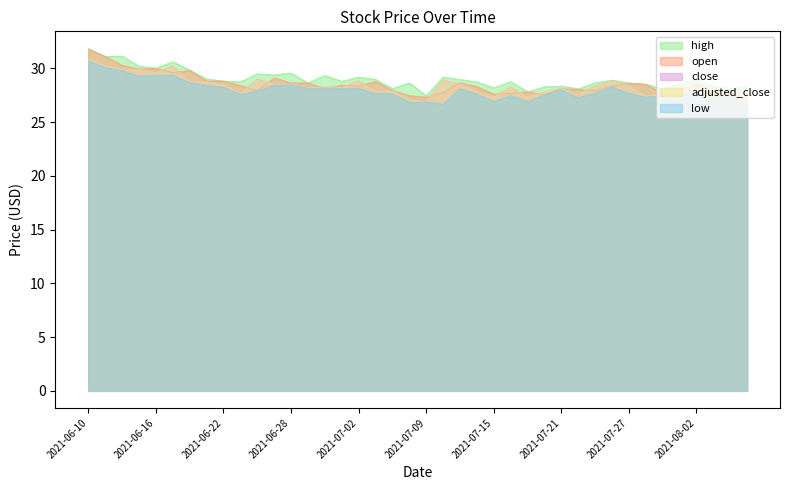

Reading left to right, list all the values displayed in this chart.

high: 31.9	31.1	31.1	30.2	30.0	30.6	29.9	29.0	28.8	28.8	29.5	29.4	29.6	28.6	29.3	28.8	29.2	29.0	28.1	28.6	27.5	29.2	29.0	28.7	28.2	28.8	27.8	28.3	28.4	28.1	28.7	28.9	28.6	28.5	28.1	28.6	29.1	28.4	28.1	28.3
open: 31.8	31.1	30.3	29.9	30.0	29.6	29.8	28.8	28.8	28.4	27.9	29.1	28.6	28.6	28.1	28.4	28.3	28.8	27.9	27.5	27.3	27.7	28.7	28.3	27.6	27.6	27.8	27.5	28.1	28.1	27.9	28.4	28.6	28.5	27.7	27.8	28.6	28.0	27.9	27.0
close: 30.9	30.2	29.9	29.9	29.6	30.2	28.8	28.8	28.5	27.7	29.0	28.5	28.5	28.2	28.2	28.2	28.8	27.9	27.9	27.1	26.9	28.9	28.5	27.9	27.4	28.3	27.3	27.8	28.1	27.6	28.4	28.9	28.4	27.4	27.7	28.4	27.8	28.2	27.5	27.9
adjusted_close: 30.9	30.2	29.9	29.9	29.6	30.2	28.8	28.8	28.5	27.7	29.0	28.5	28.5	28.2	28.2	28.2	28.8	27.9	27.9	27.1	26.9	28.9	28.5	27.9	27.4	28.3	27.3	27.8	28.1	27.6	28.4	28.9	28.4	27.4	27.7	28.4	27.8	28.2	27.5	27.9
low: 30.7	30.1	29.8	29.3	29.4	29.4	28.6	28.4	28.2	27.6	27.9	28.4	28.4	28.1	28.1	28.1	28.1	27.6	27.6	26.8	26.9	26.7	28.1	27.6	26.9	27.5	26.9	27.5	28.0	27.3	27.7	28.3	27.7	27.3	27.4	27.6	27.7	27.1	27.3	26.6